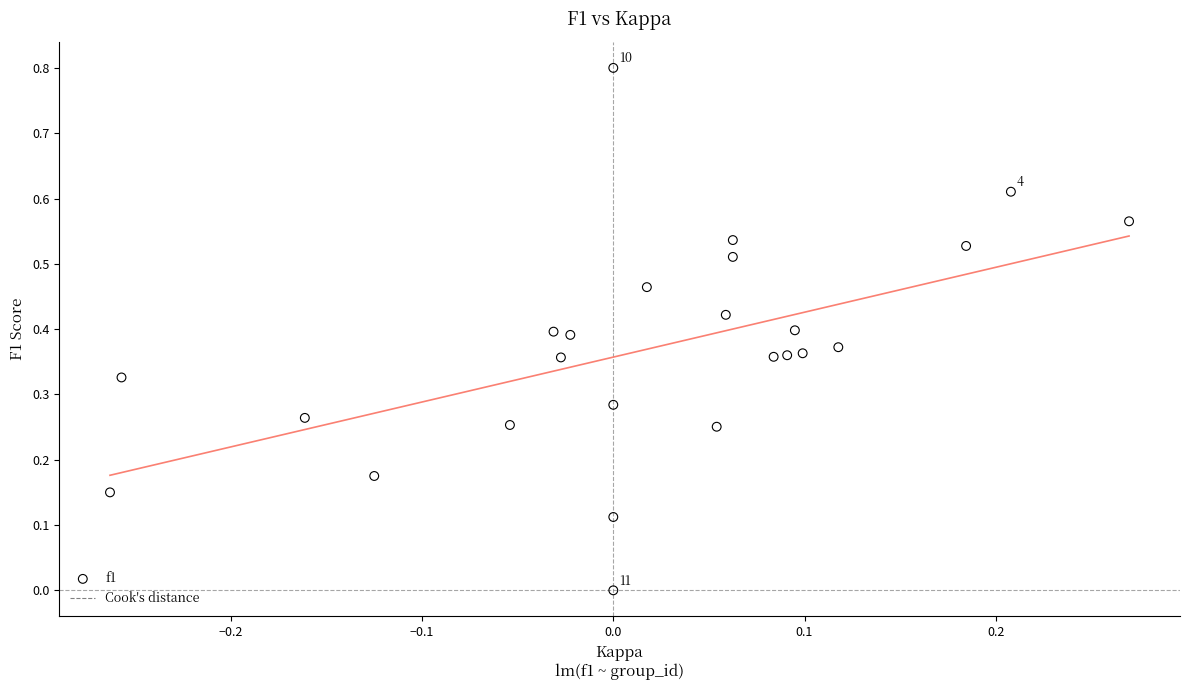

What is the range of Y values (max minus min)?

0.8